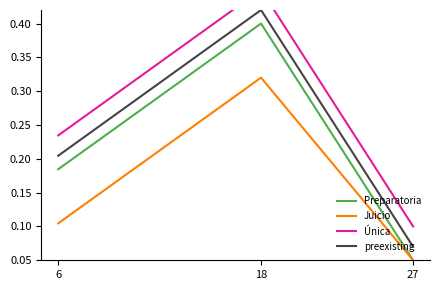

What is the approximate value of Preparatoria at 27?

0.1